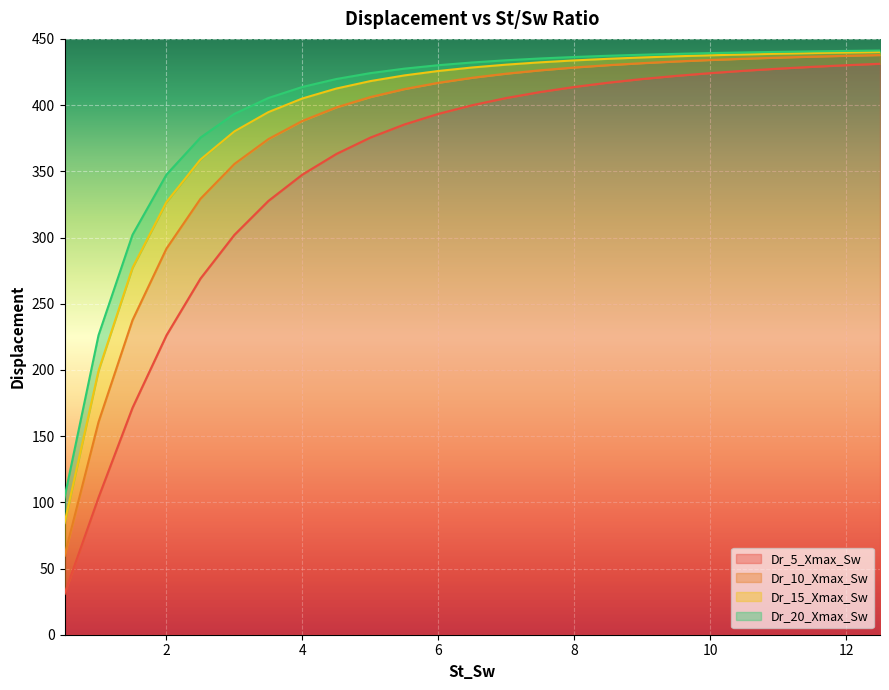

True or false: Dr_10_Xmax_Sw and Dr_5_Xmax_Sw intersect in this chart.

False